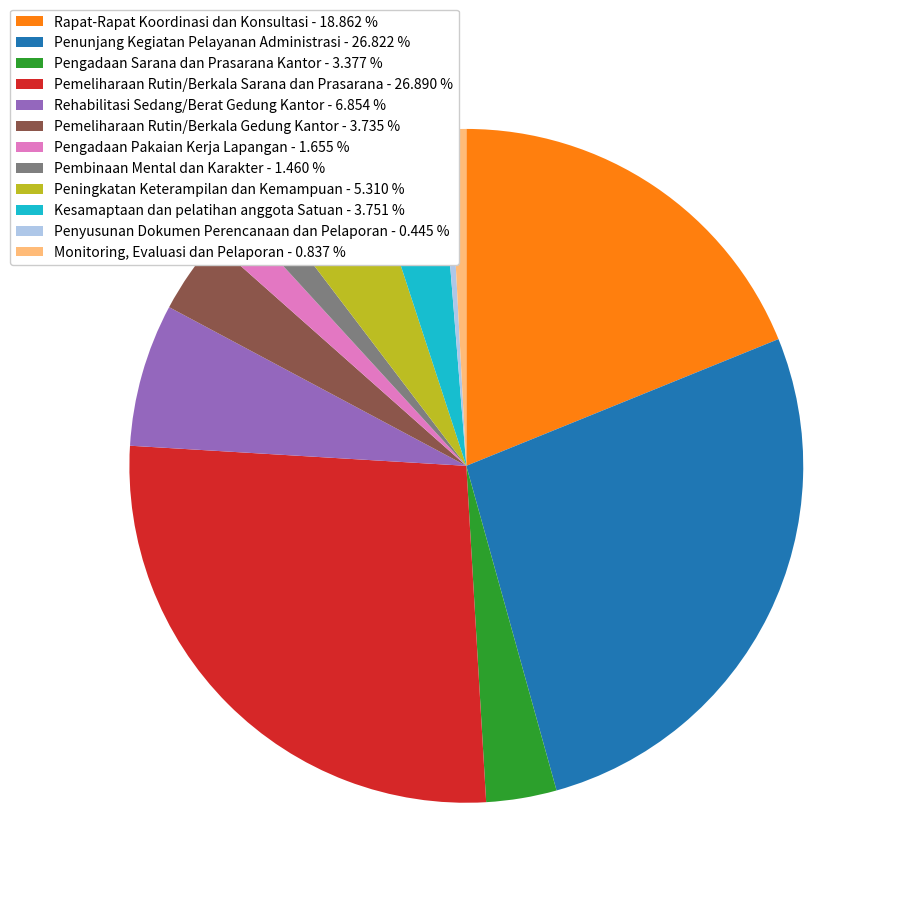

Does any single category account for the majority?

No